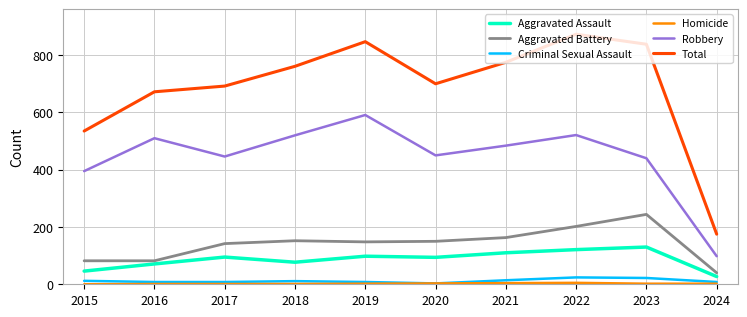

The value of Total at 2020 is 1240. True or false?

False